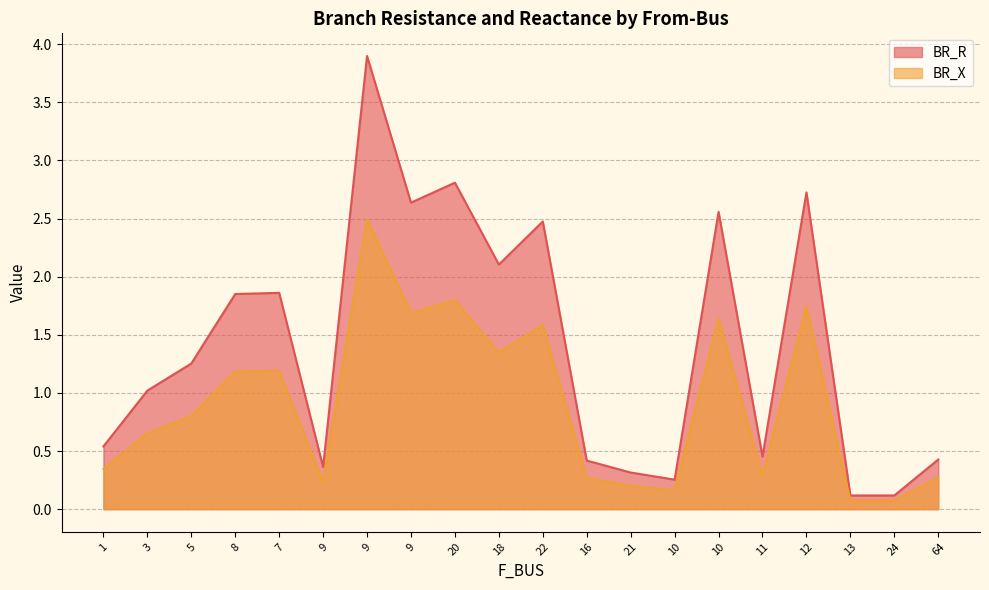

What is the difference between the maximum and second lowest values in the BR_X series?

2.4